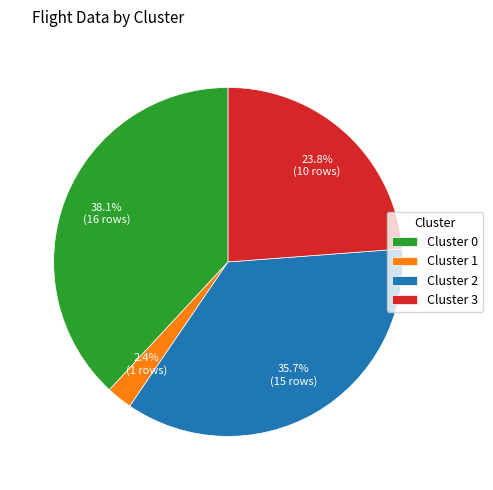

Between Cluster 1 and Cluster 0, which is larger?

Cluster 0